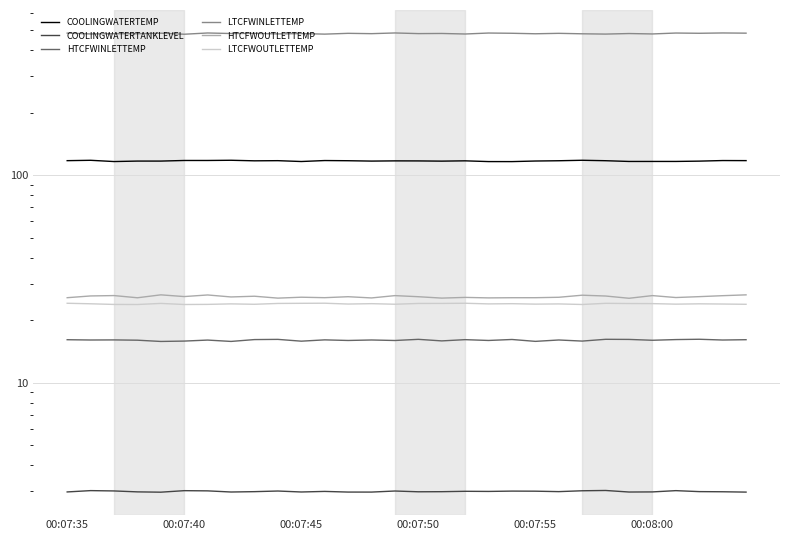

The LTCFWOUTLETTEMP series shows 16.0 at 00:07:40. True or false?

False